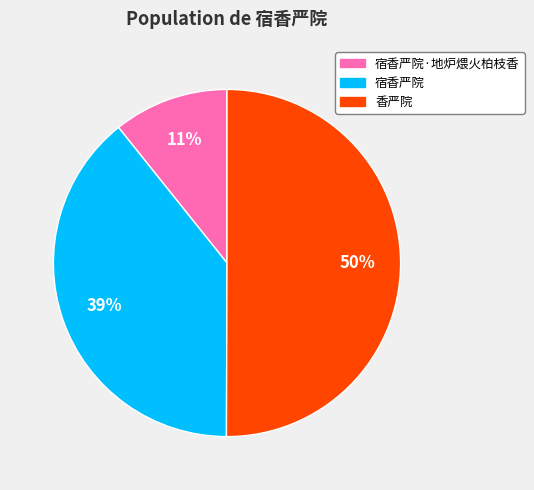

To the nearest percent, what is the average slice percentage?

33%